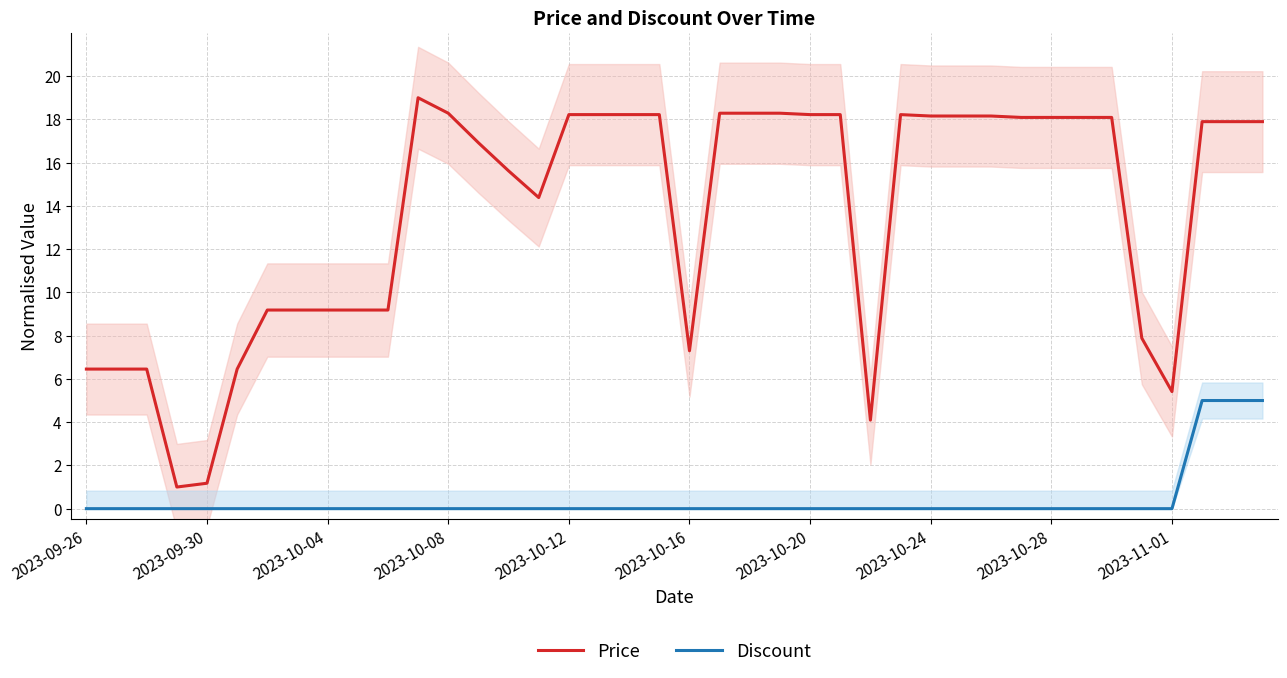

True or false: Discount has more than 2 interior local peaks.

False